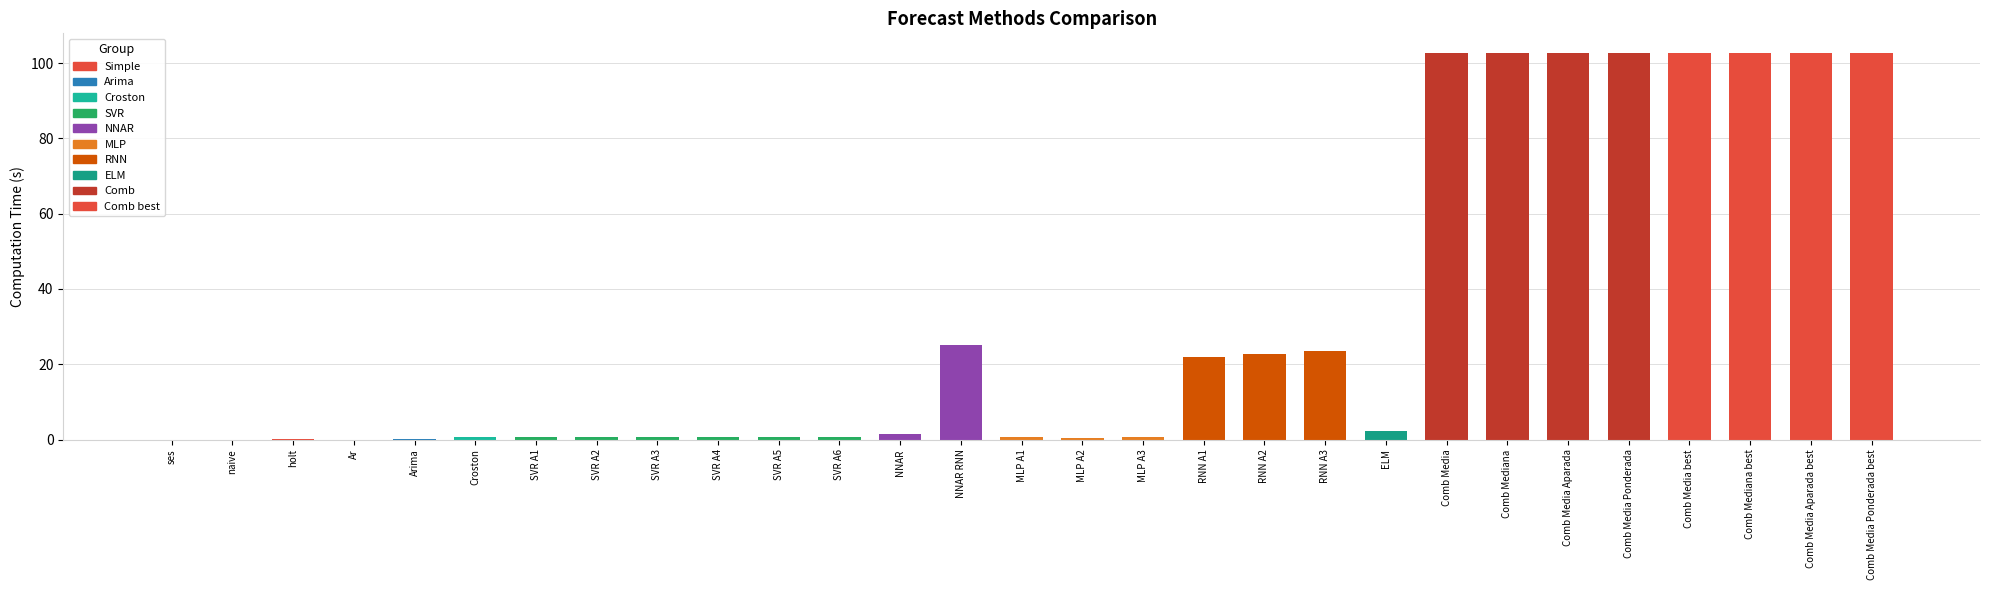

What is the maximum value shown in the chart?

102.8